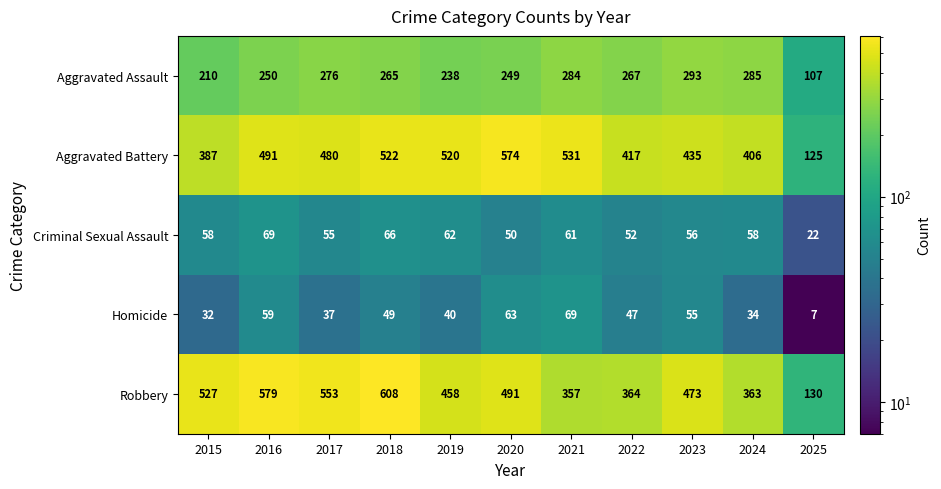

Which series has the widest spread of values?

Robbery